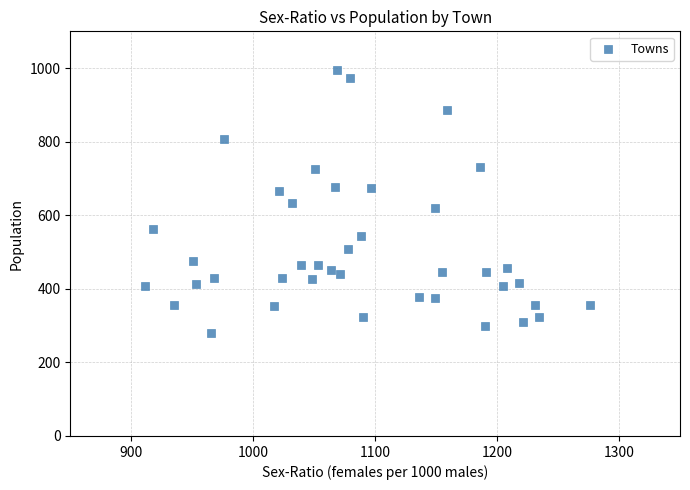

What is the range of X values (max minus min)?

365